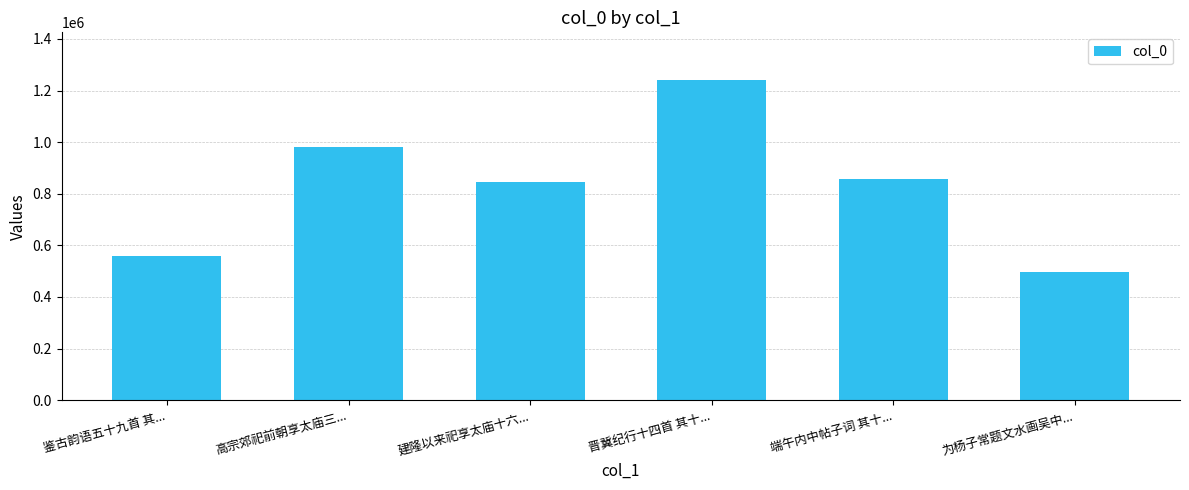

Does the chart contain any negative values?

No